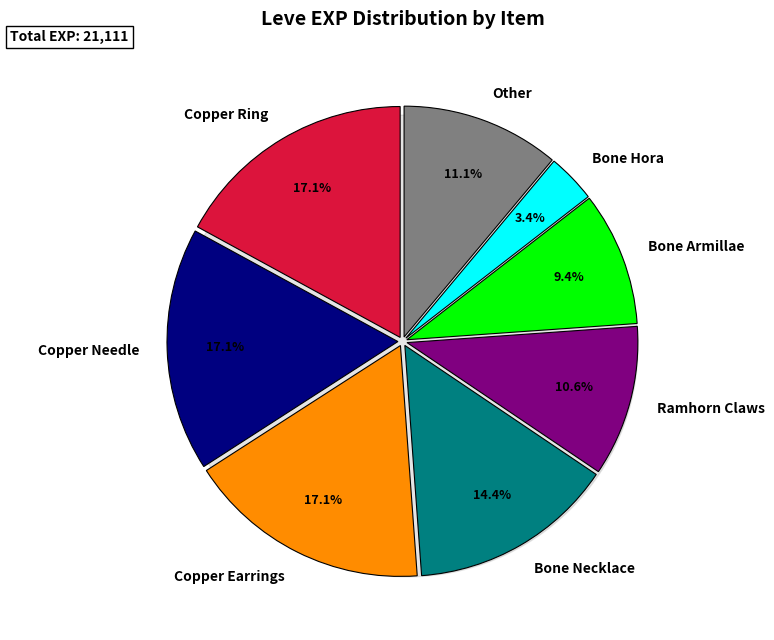

To the nearest percent, what percentage of the pie is Copper Earrings?

17%